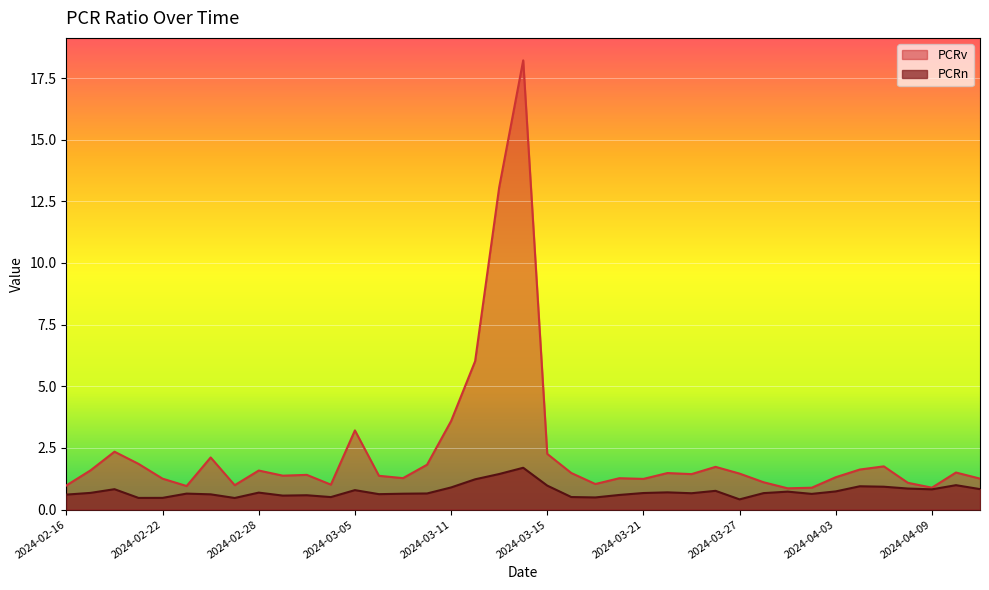

Which label corresponds to the largest value in the chart?

2024-03-14